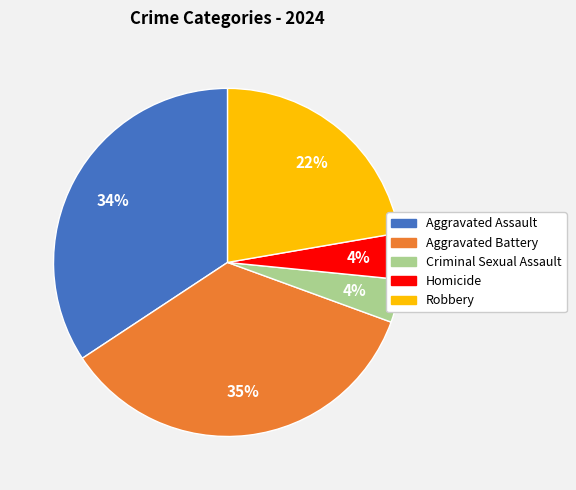

To the nearest percent, what portion does Aggravated Assault represent?

34%